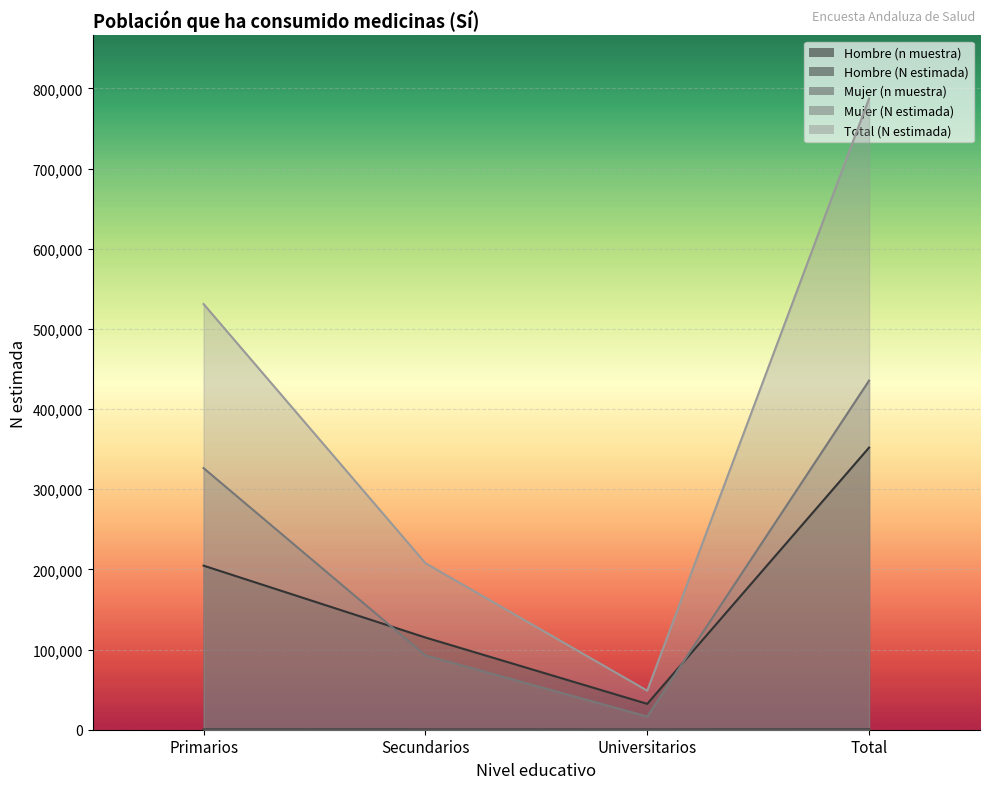

True or false: Total (N estimada) and Hombre (N estimada) cross at least once.

False